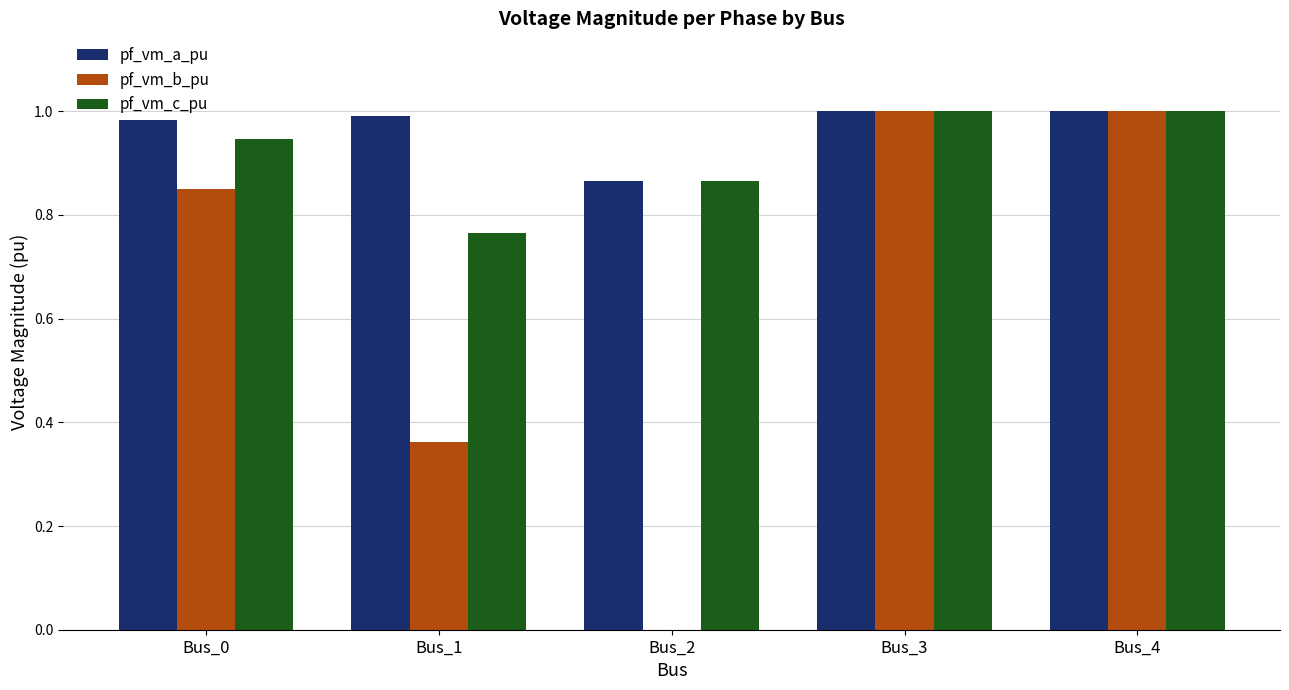

Which series has the largest total across all categories?

pf_vm_a_pu